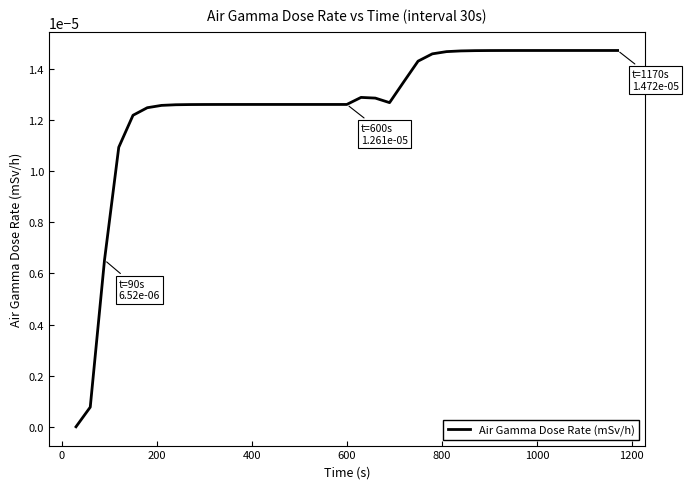

Does the chart display data point markers on the line(s)?

No